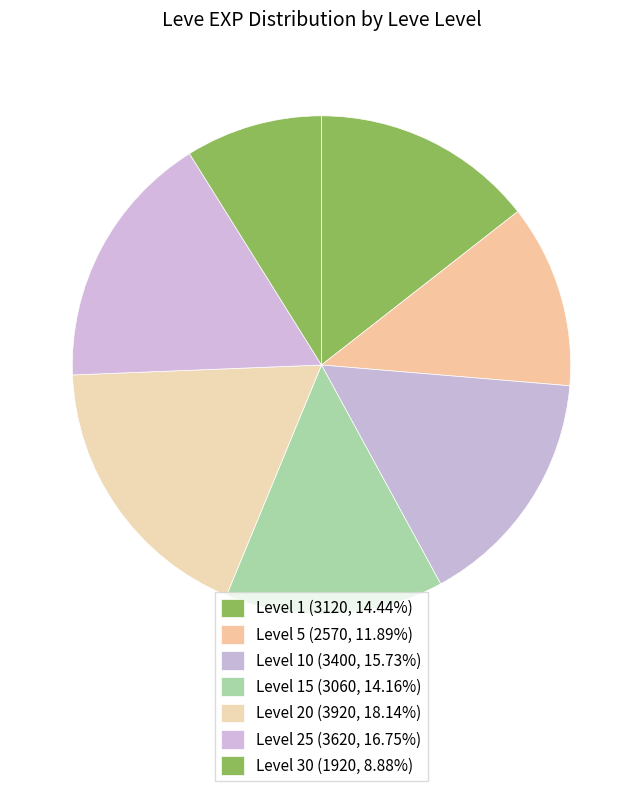

How many slices are in this pie chart?

7